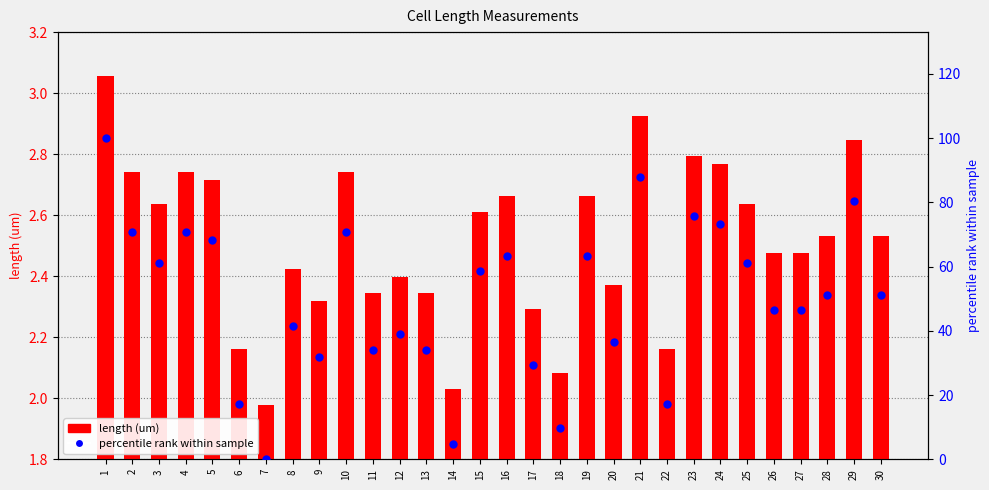

Is the value of percentile rank within sample at 4 greater than the value of length (um) at 15?

Yes